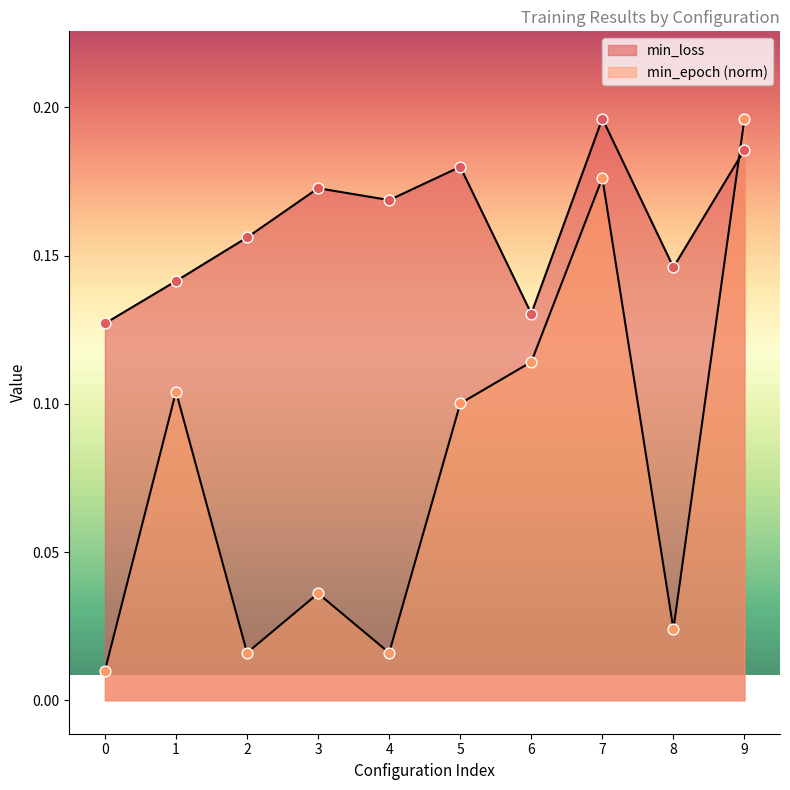

At how many categories does at least one series exceed 0?

10